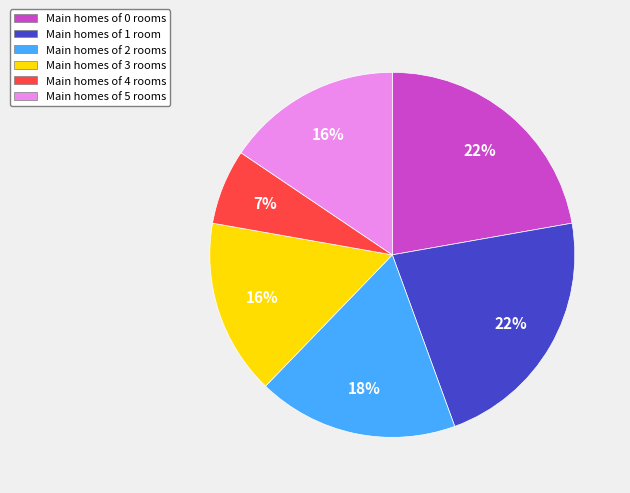

What is the ratio of the value at Main homes of 0 rooms to the value at Main homes of 5 rooms?

1.4